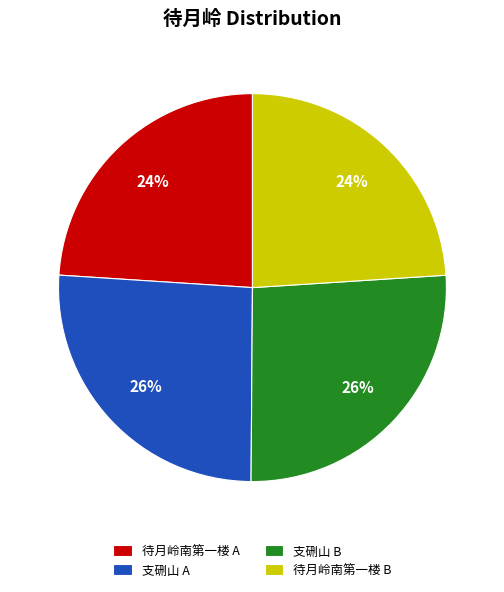

Do 支硎山 B and 支硎山 A together represent more than half of the pie?

Yes